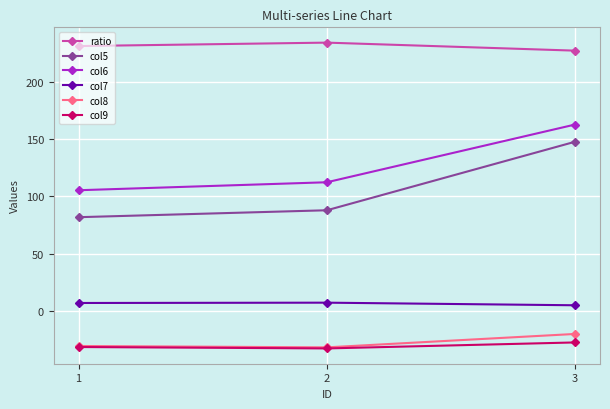

Is it true that col9 equals -16.9 at 3?

False